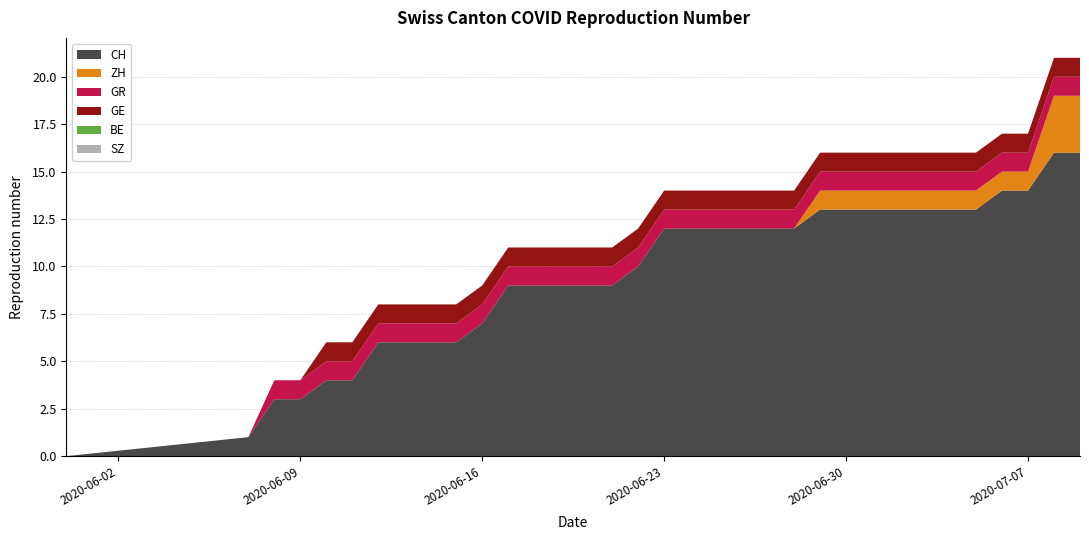

Reading left to right, extract all data points from this chart.

CH: 0	1	3	3	4	4	6	6	6	6	7	9	9	9	9	9	10	12	12	12	12	12	12	13	13	13	13	13	13	13	14	14	16	16
ZH: 0	0	0	0	0	0	0	0	0	0	0	0	0	0	0	0	0	0	0	0	0	0	0	1	1	1	1	1	1	1	1	1	3	3
GR: 0	0	1	1	1	1	1	1	1	1	1	1	1	1	1	1	1	1	1	1	1	1	1	1	1	1	1	1	1	1	1	1	1	1
GE: 0	0	0	0	1	1	1	1	1	1	1	1	1	1	1	1	1	1	1	1	1	1	1	1	1	1	1	1	1	1	1	1	1	1
BE: 0	0	0	0	0	0	0	0	0	0	0	0	0	0	0	0	0	0	0	0	0	0	0	0	0	0	0	0	0	0	0	0	0	0
SZ: 0	0	0	0	0	0	0	0	0	0	0	0	0	0	0	0	0	0	0	0	0	0	0	0	0	0	0	0	0	0	0	0	0	0